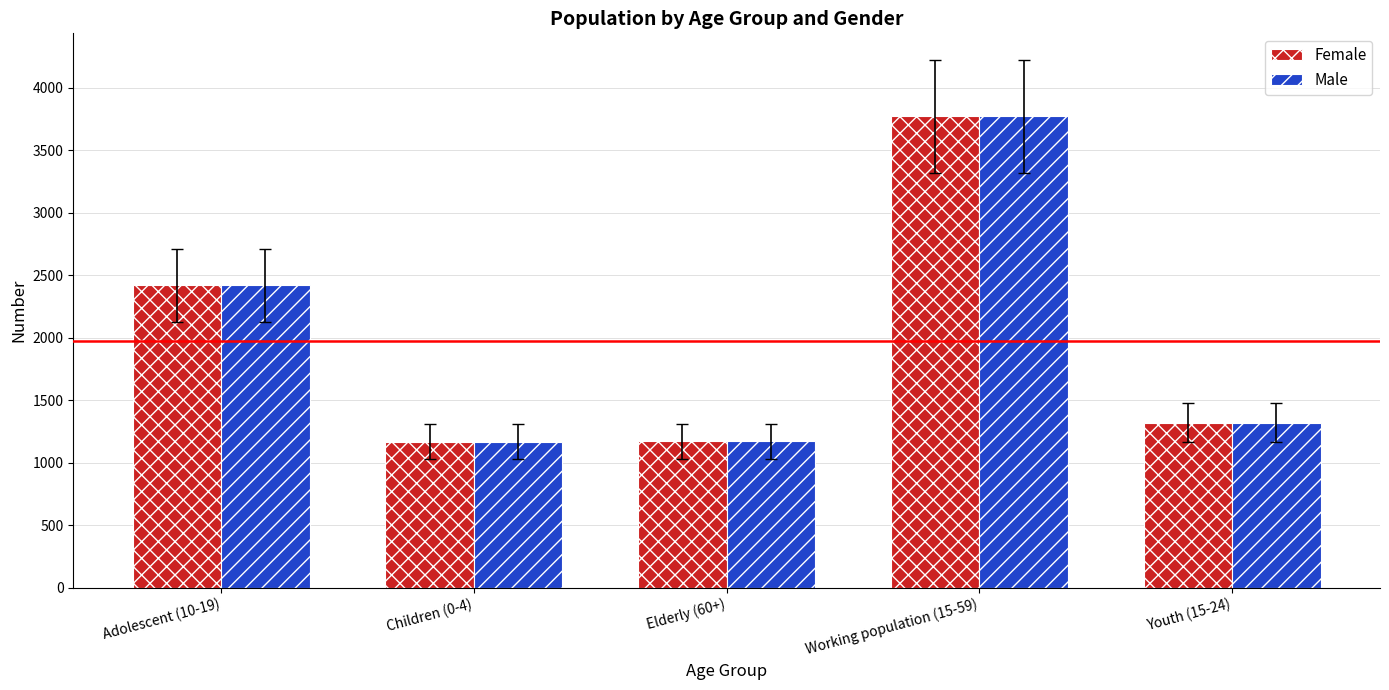

What is the smallest value displayed?

1168